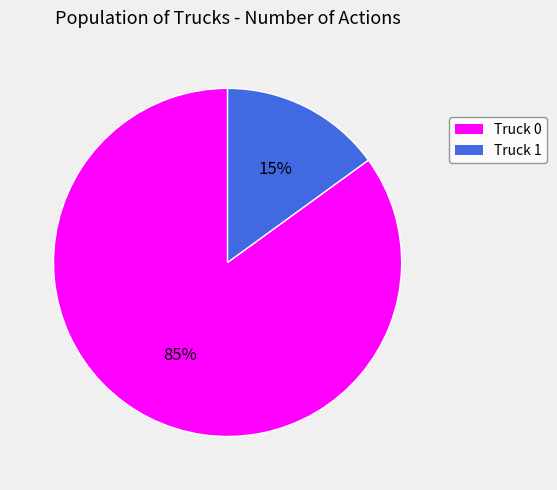

The Truck 1 slice represents 15% of the pie. True or false?

True